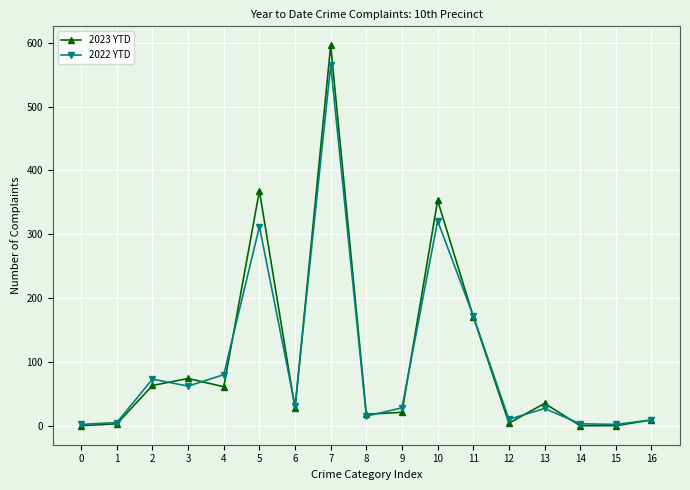

Does the chart display data point markers on the line(s)?

Yes